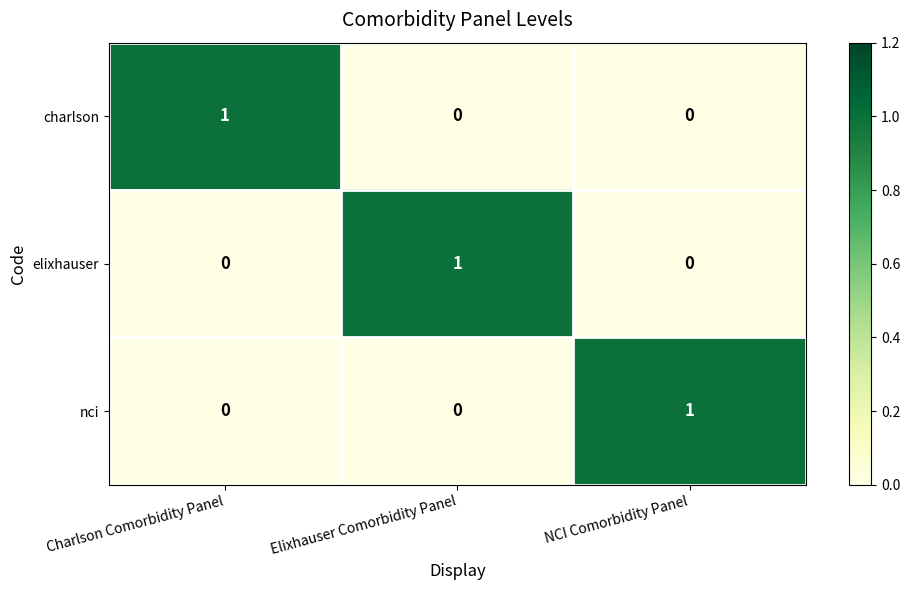

How many series are shown in this chart?

3